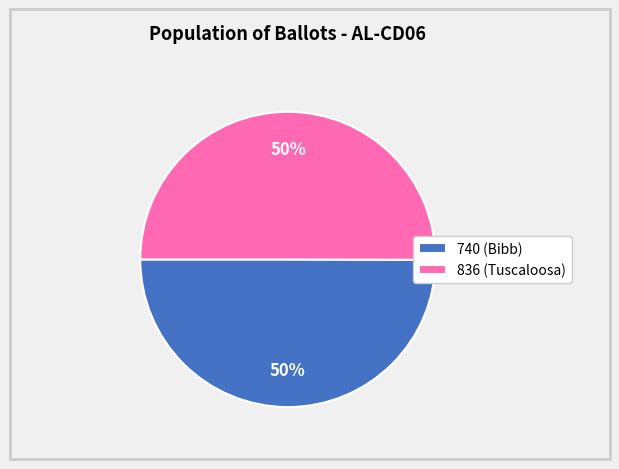

How many slices are in this pie chart?

2